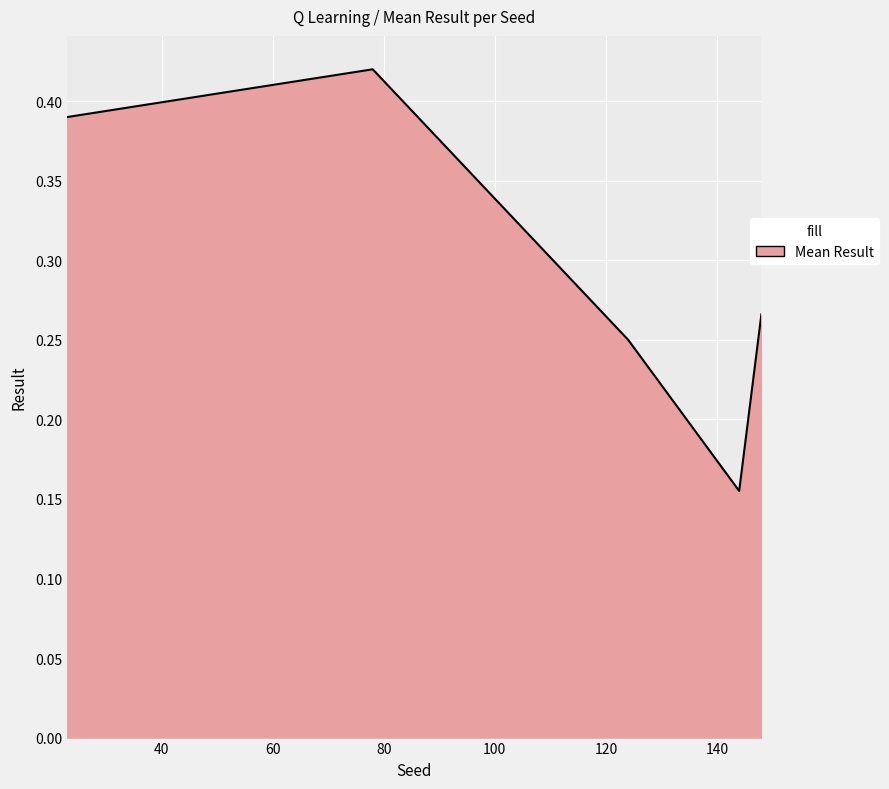

How many values are between 0 and 1?

5